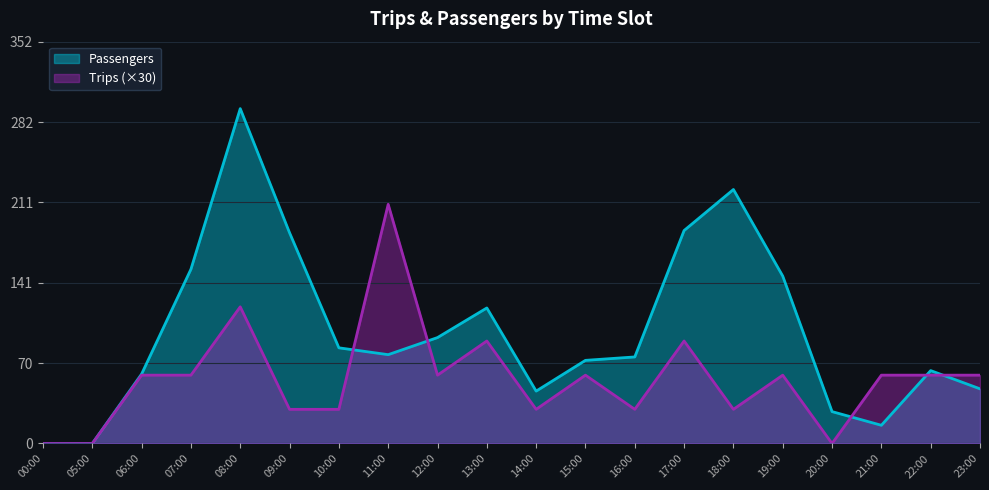

List the series in order of their overall mean, lowest first.

Trips (×30), Passengers